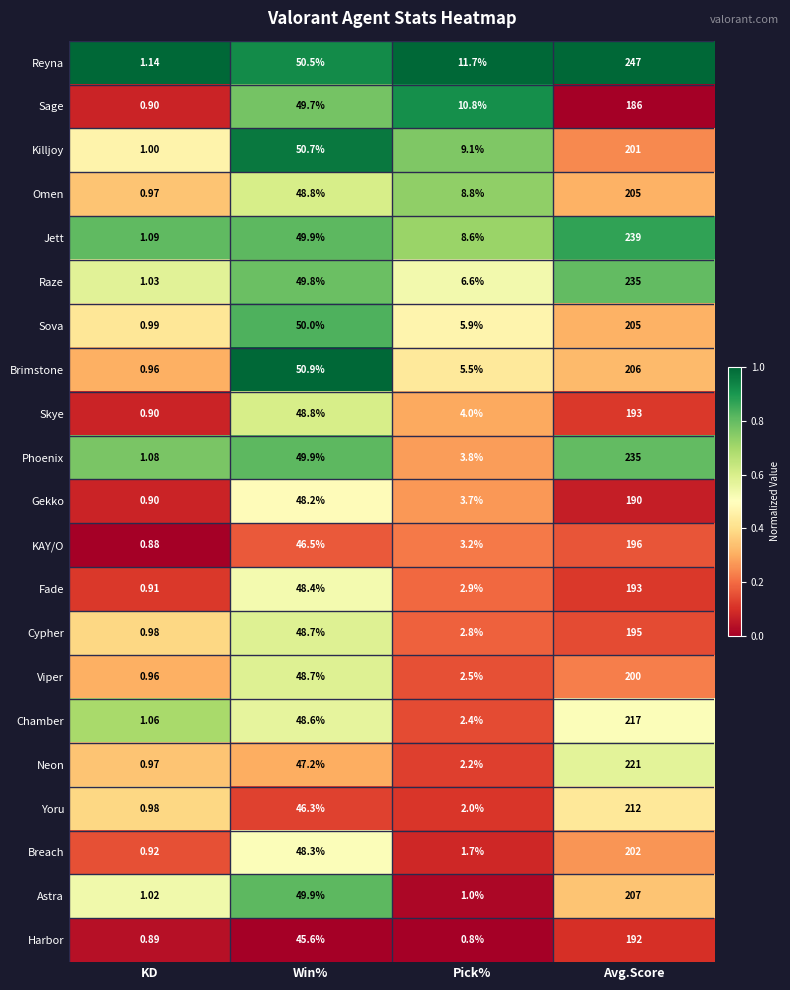

Which series has the largest total across all categories?

Reyna